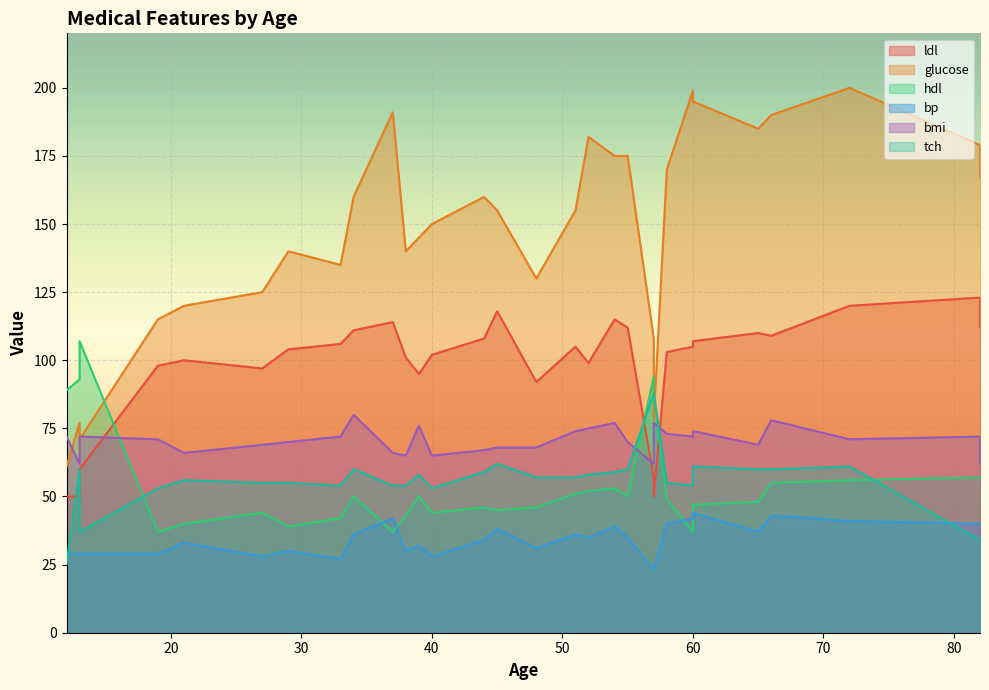

What is the spread (max minus min) of values at 33?

108